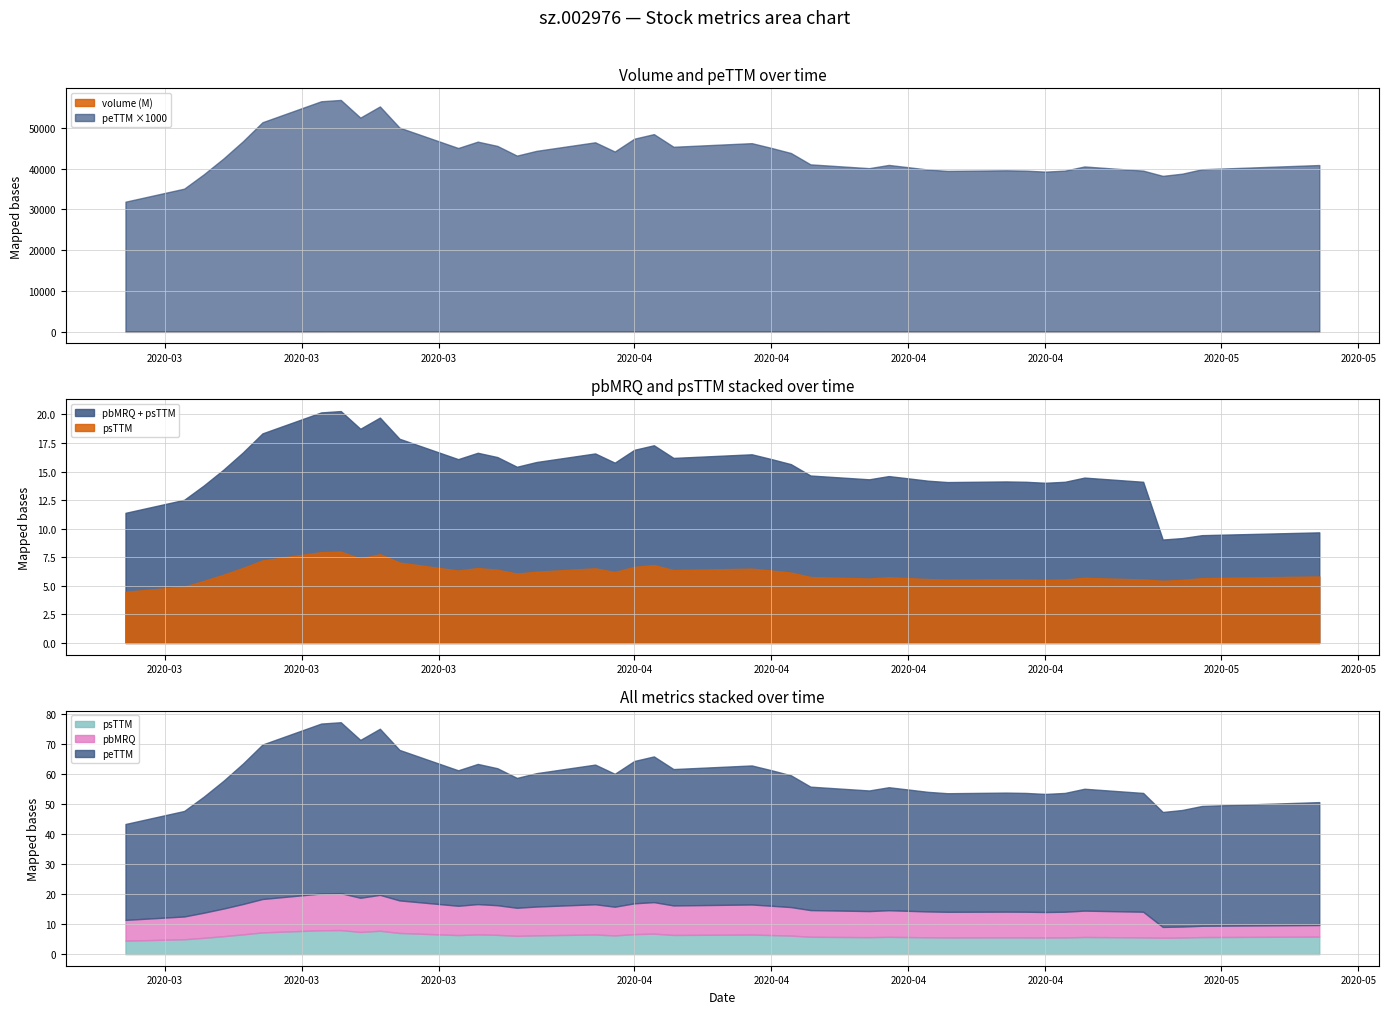

Reading right to left, extract all data points from this chart.

volume: 39=2576480.0	38=3246304.0	37=2959935.0	36=4723473.0	35=3568158.0	34=4468204.0	33=3169956.0	32=2126611.0	31=2236289.0	30=2580335.0	29=3110093.0	28=2953709.0	27=3188182.0	26=2774422.0	25=2591809.0	24=5554928.0	23=4969809.0	22=5231617.0	21=5746527.0	20=7023953.0	19=9401012.0	18=10012050.0	17=6080597.0	16=7567996.0	15=6395475.0	14=6340643.0	13=7020814.0	12=7243381.0	11=6463023.0	10=8705902.0	9=9785206.0	8=11282677.0	7=16358027.0	6=161312.0	5=282749.0	4=212599.0	3=29573.0	2=27332.0	1=24384.0	0=74758.0
peTTM: 39=40.9	38=39.9	37=38.8	36=38.2	35=39.5	34=40.5	33=39.5	32=39.3	31=39.5	30=39.6	29=39.4	28=39.8	27=40.4	26=40.9	25=40.1	24=41.1	23=43.8	22=45.1	21=46.3	20=45.4	19=48.5	18=47.4	17=44.2	16=46.5	15=44.4	14=43.2	13=45.6	12=46.6	11=45.1	10=50.1	9=55.3	8=52.5	7=56.9	6=56.5	5=51.4	4=46.7	3=42.5	2=38.6	1=35.1	0=31.9
pbMRQ: 39=3.9	38=3.8	37=3.7	36=3.6	35=8.5	34=8.8	33=8.5	32=8.5	31=8.5	30=8.6	29=8.5	28=8.6	27=8.7	26=8.9	25=8.7	24=8.9	23=9.5	22=9.8	21=10.0	20=9.8	19=10.5	18=10.2	17=9.6	16=10.1	15=9.6	14=9.3	13=9.9	12=10.1	11=9.7	10=10.8	9=12.0	8=11.4	7=12.3	6=12.2	5=11.1	4=10.1	3=9.2	2=8.4	1=7.6	0=6.9
psTTM: 39=5.8	38=5.7	37=5.5	36=5.4	35=5.6	34=5.7	33=5.6	32=5.5	31=5.6	30=5.6	29=5.5	28=5.6	27=5.7	26=5.8	25=5.6	24=5.8	23=6.2	22=6.3	21=6.5	20=6.4	19=6.8	18=6.7	17=6.2	16=6.5	15=6.2	14=6.1	13=6.4	12=6.6	11=6.3	10=7.0	9=7.8	8=7.4	7=8.0	6=8.0	5=7.2	4=6.6	3=6.0	2=5.4	1=4.9	0=4.5